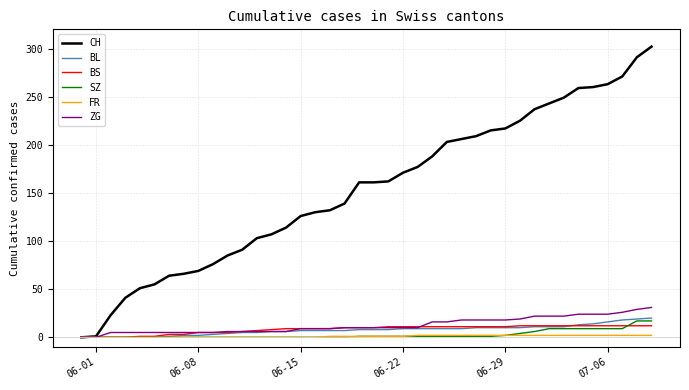

Rank the series by their maximum value, from lowest to highest.

FR, BS, SZ, BL, ZG, CH